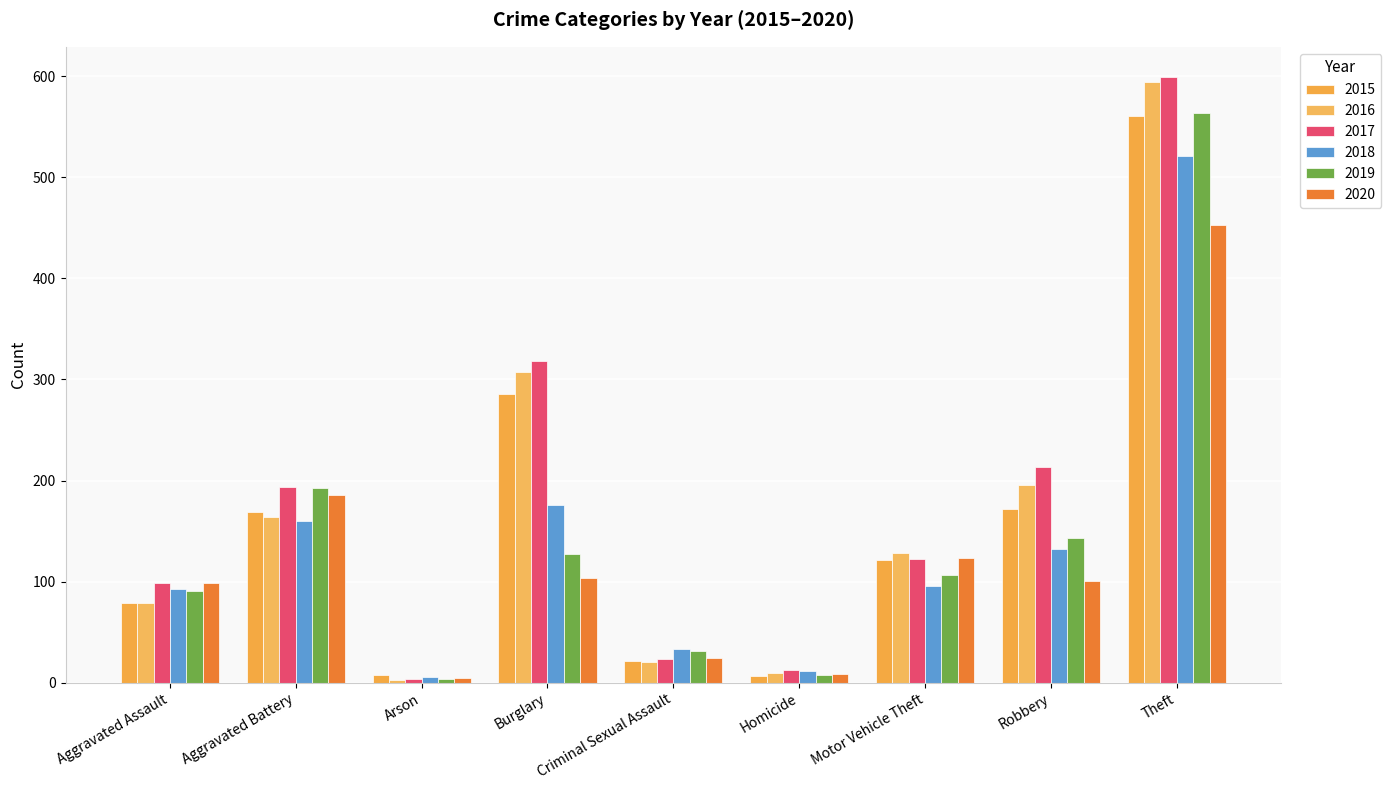

How many groups of bars are there?

9